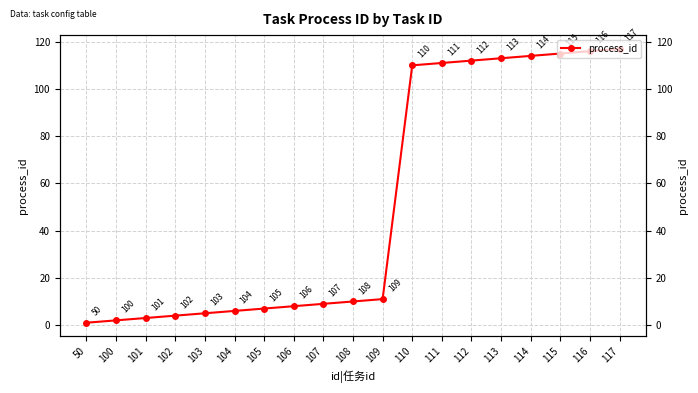

Is it true that the value at 106 is 8?

True